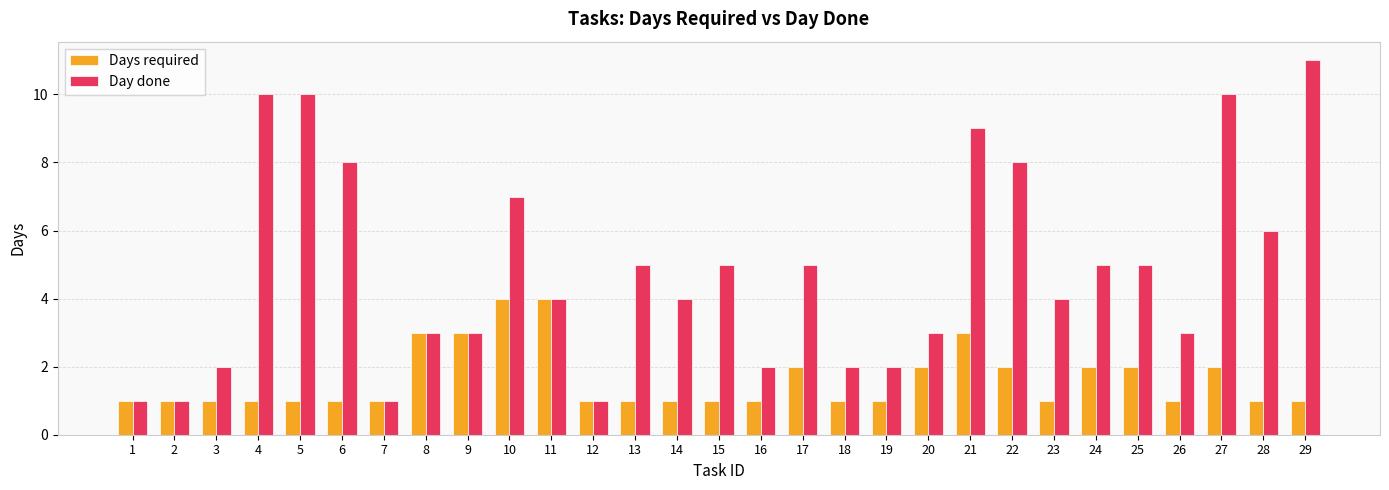

Between 5 and 24, which series saw the biggest shift?

Day done